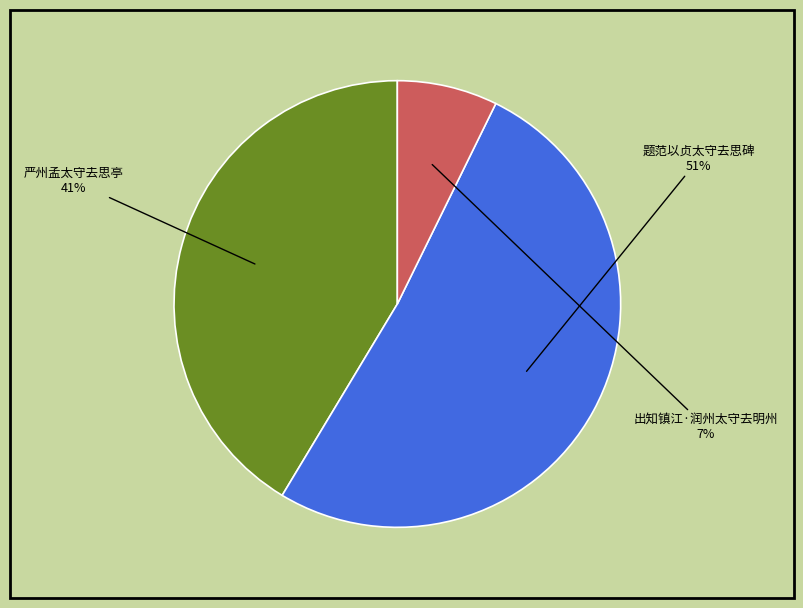

Which slice is the smallest?

出知镇江·润州太守去明州